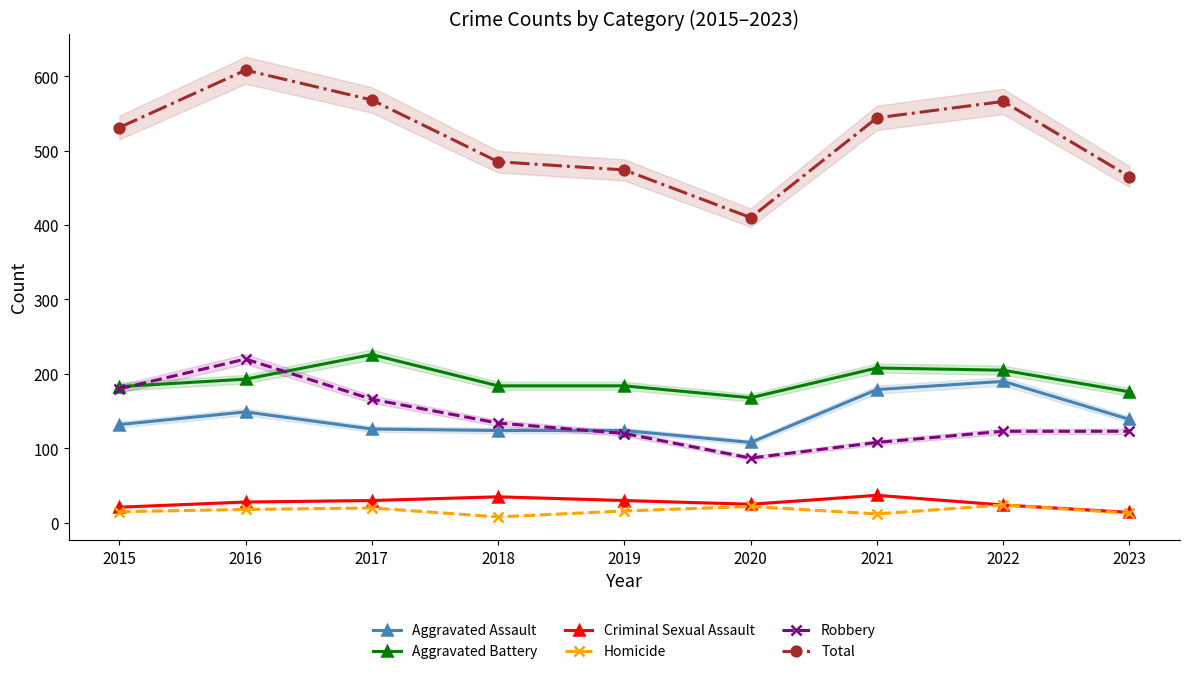

Which series has the widest spread of values?

Total